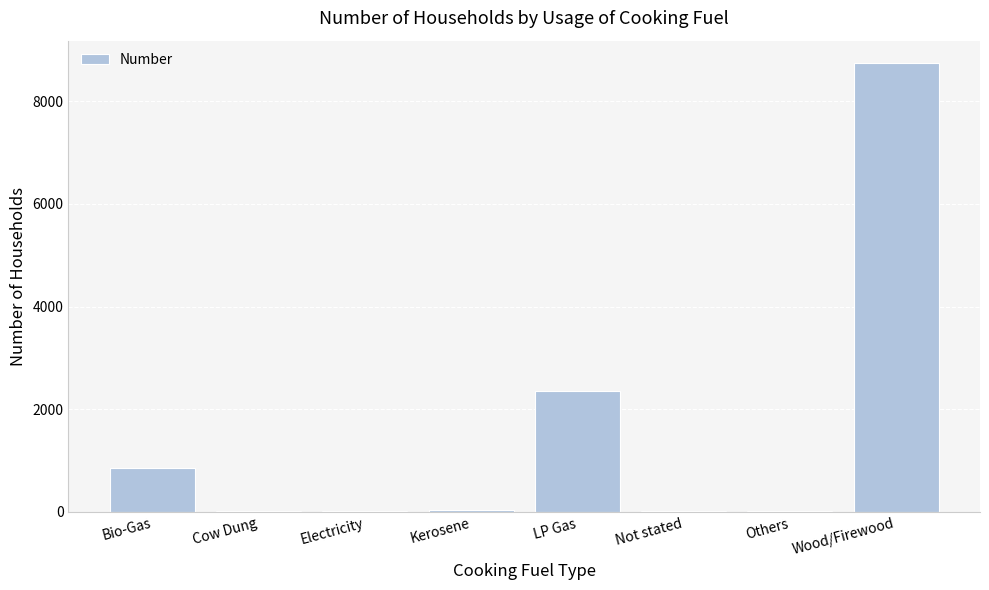

Approximately how many times larger is the value at Others compared to Cow Dung?

0.7